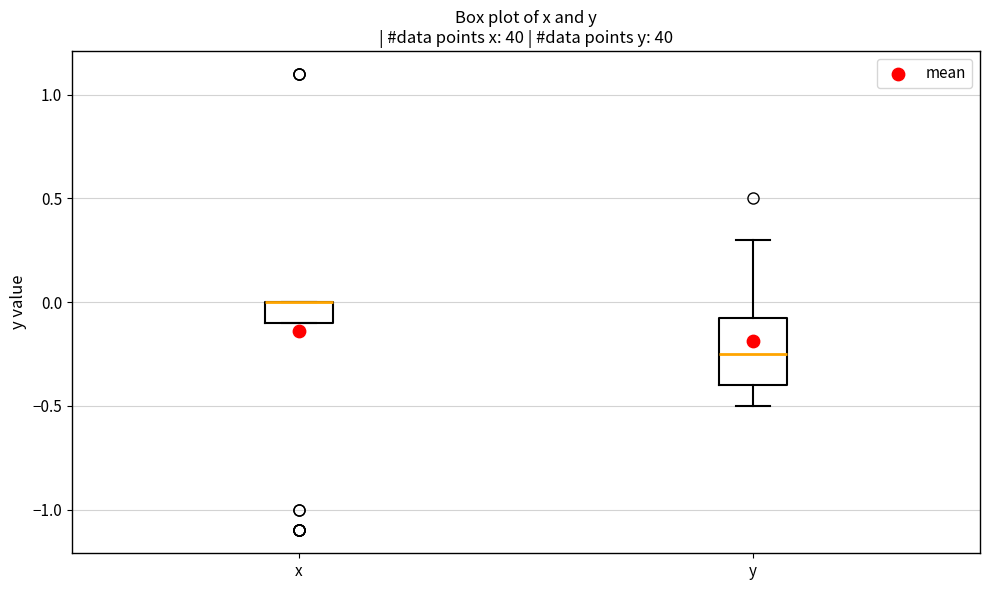

Reading left to right, read every box against the y-axis: the position of its median line, the range the box covers, and the ends of its whiskers. The values are not printed on the chart, so give them approximately, as read against the axis.

x: median 0.00 (drawn on the box's upper edge), box -0.10 to 0.00, whiskers -0.10 to 0.00
y: median -0.25, box -0.40 to -0.05, whiskers -0.50 to 0.30